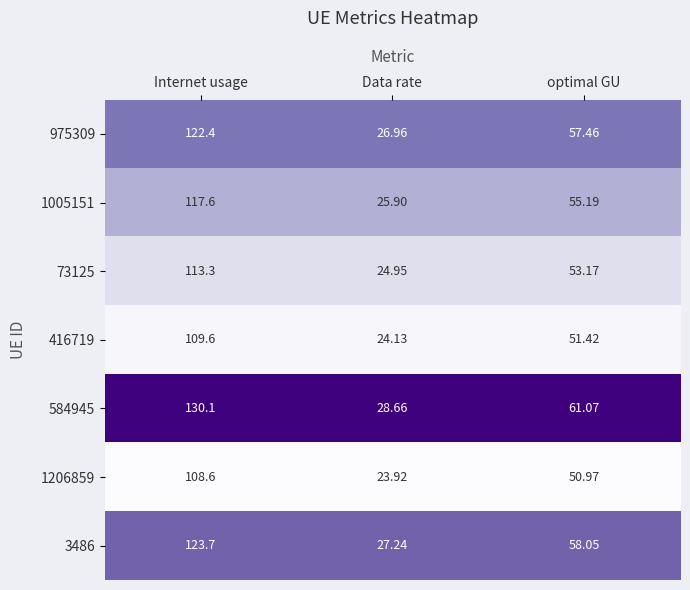

Is the value of 73125 at optimal GU greater than the value of 584945 at Internet usage?

No